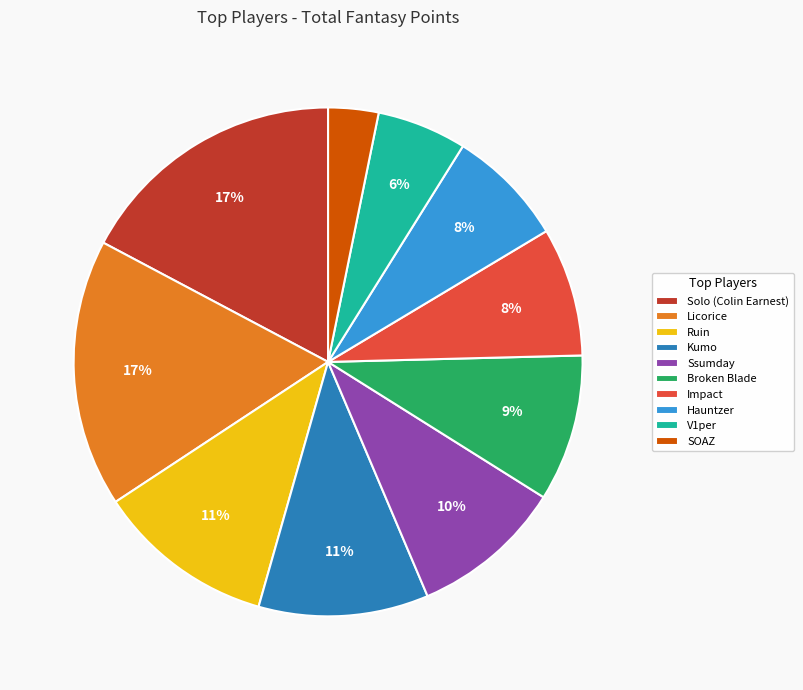

Is it true that Ruin is 21% of the pie?

False